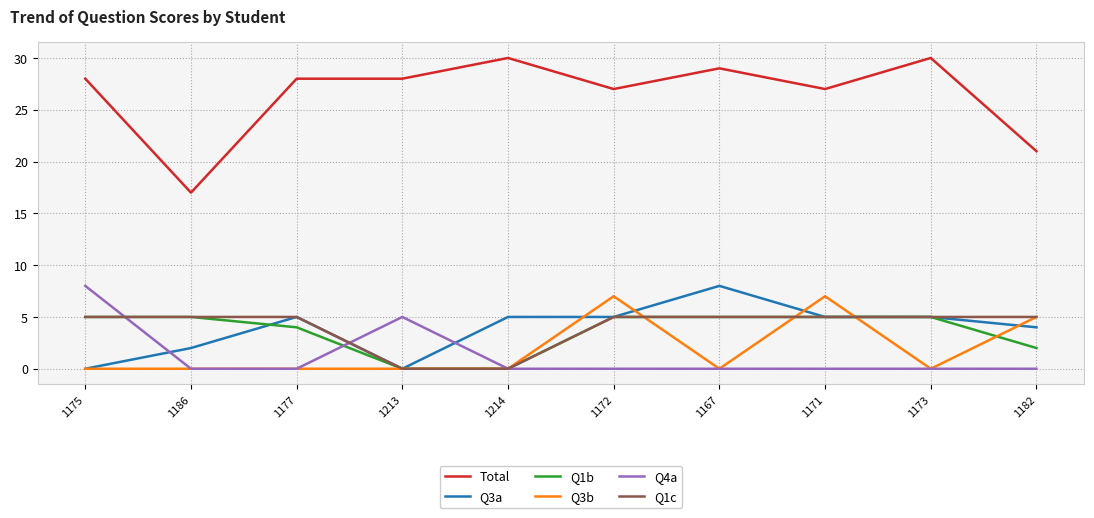

What is the spread (max minus min) of values at 1177?

28